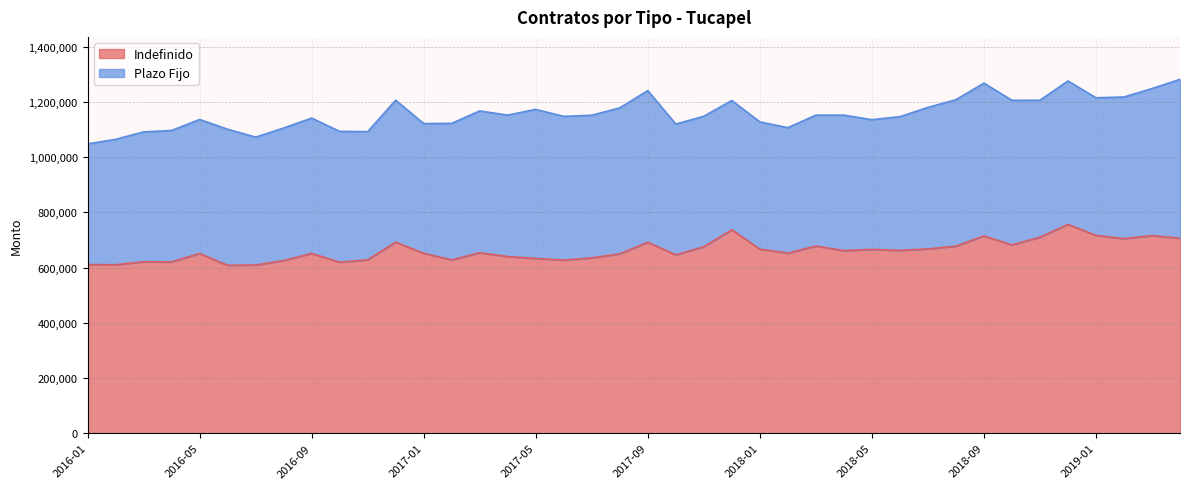

Reading left to right, extract all data points from this chart.

610521	610010	620802	620277	650725	607951	608923	625086	650915	619254	627875	691911	651528	627395	653591	639660	633026	626729	634750	649316	691323	645859	675042	736739	666428	652172	677698	661184	665594	661941	667230	677265	714184	681866	709816	756127	716244	704692	715479	705940